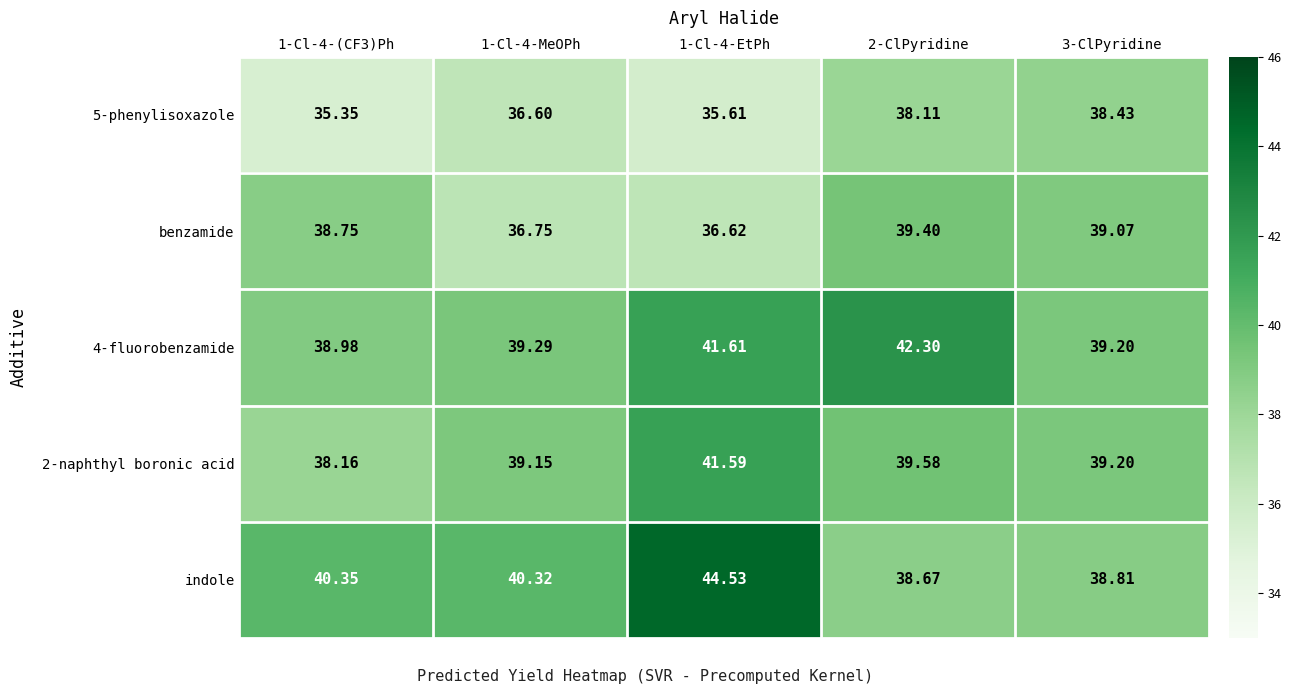

Which series has the largest range (max minus min)?

indole